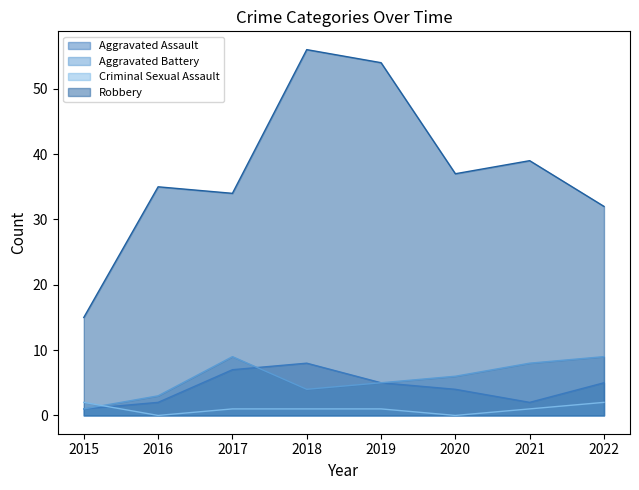

Which has a higher value, 2019 or 2022?

2019